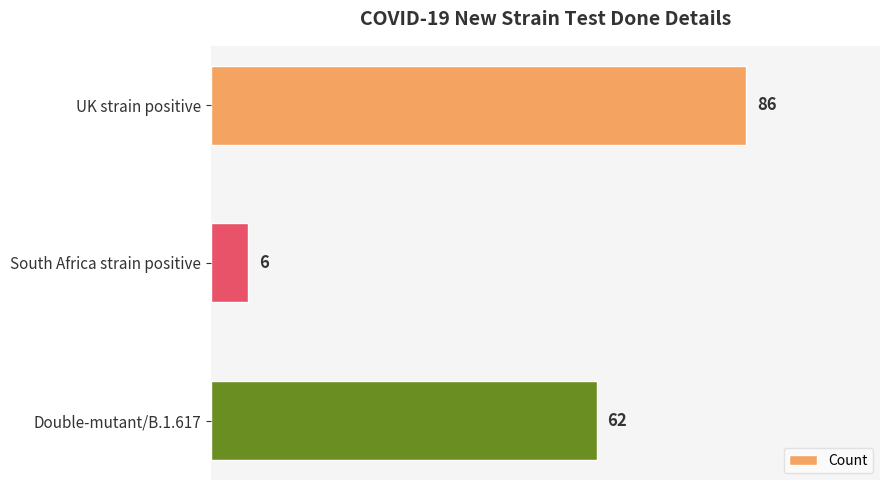

At which label is the value closest to 46?

Double-mutant/B.1.617